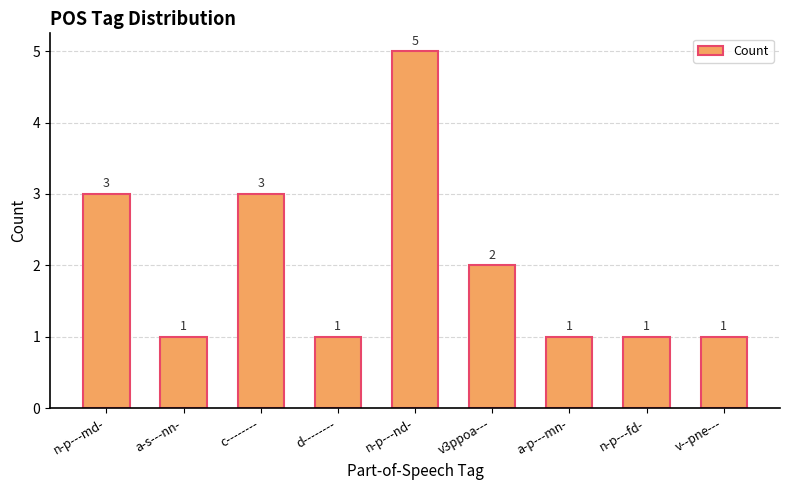

What is the minimum value shown in the chart?

1